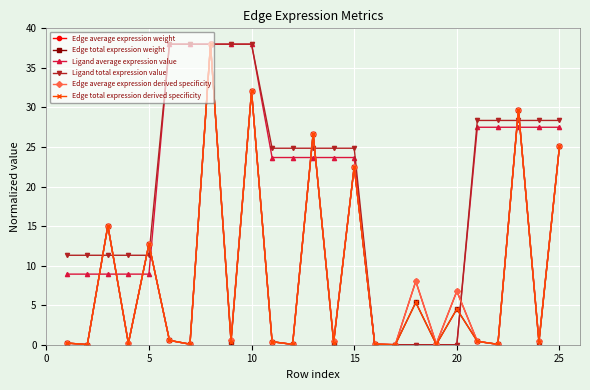

True or false: Edge average expression weight has more than 1 points higher than both neighbors.

True